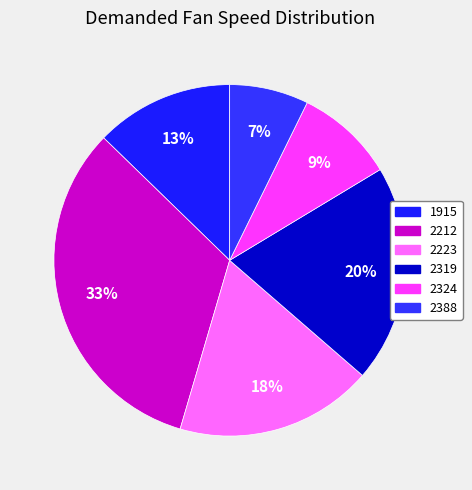

How many segments does this pie chart have?

6